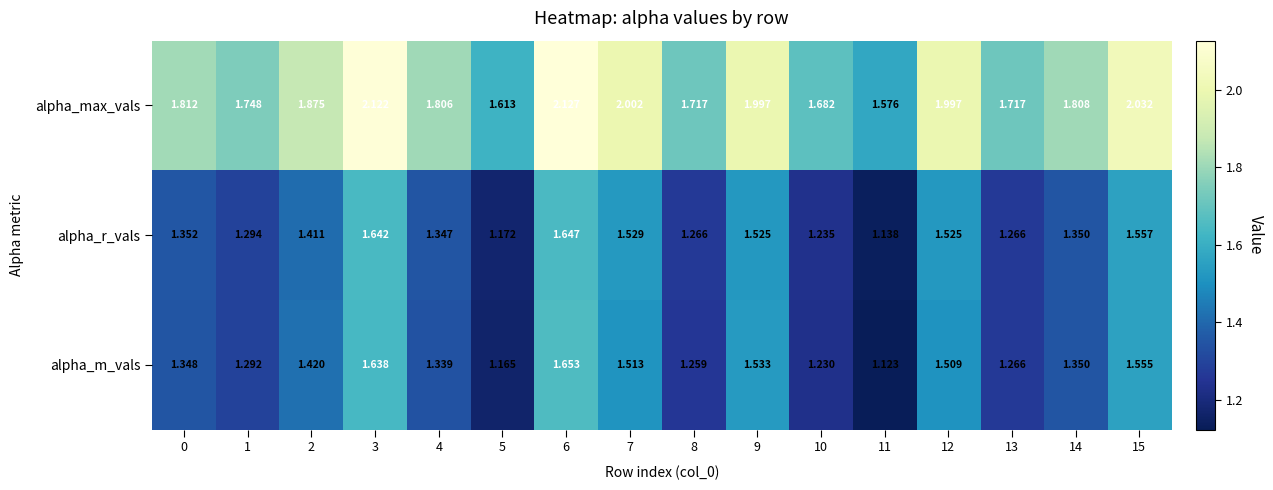

Which series has the largest total across all categories?

alpha_max_vals